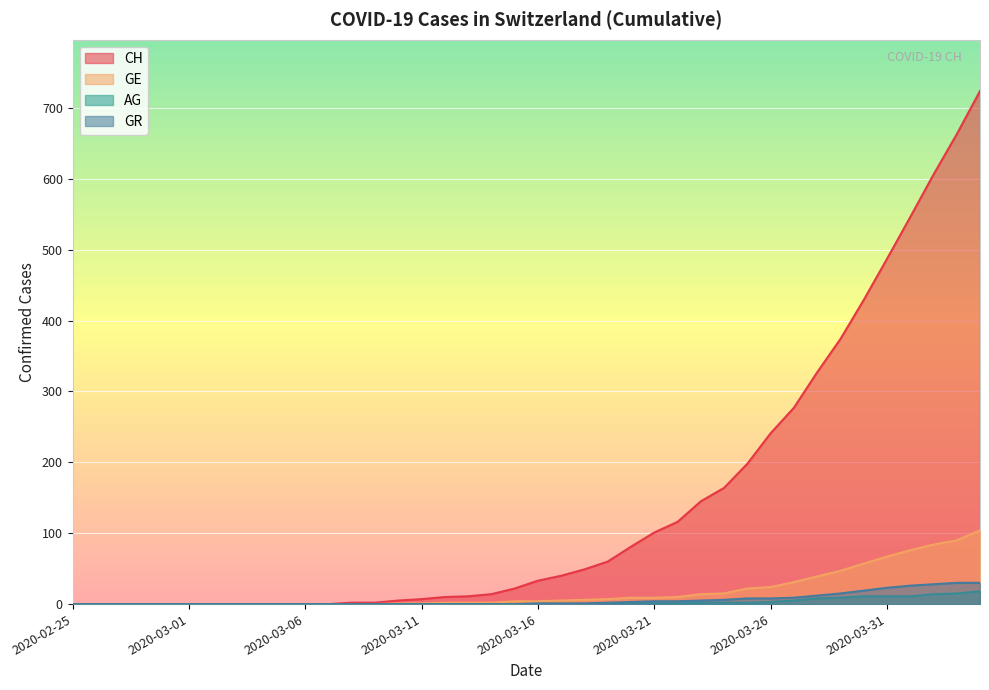

Which label corresponds to the smallest value in the chart?

2020-02-25